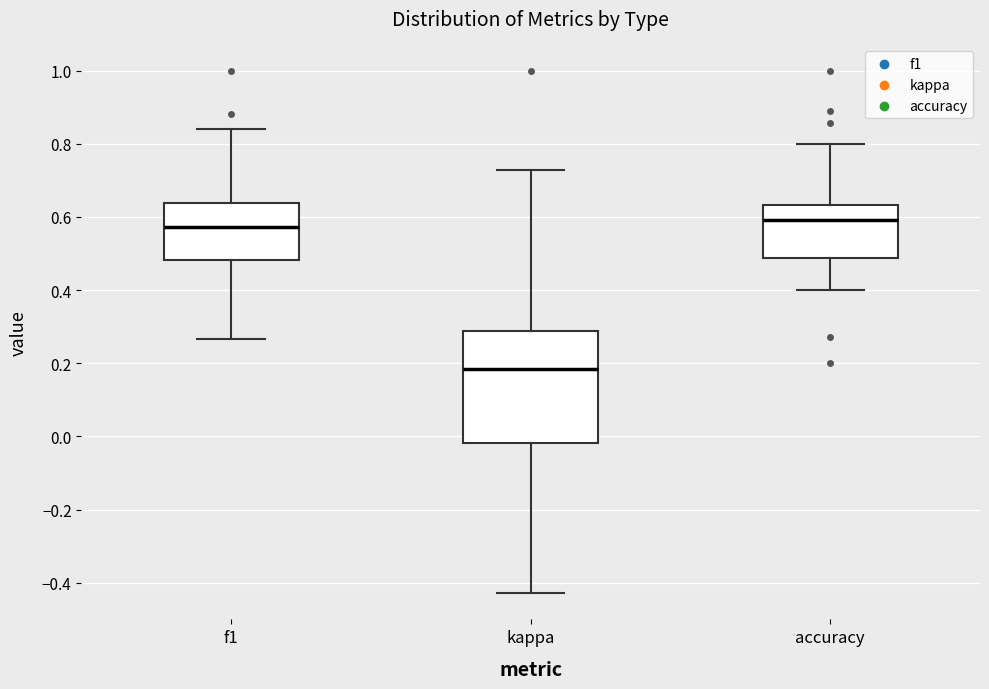

Which box has the lowest median line?

kappa